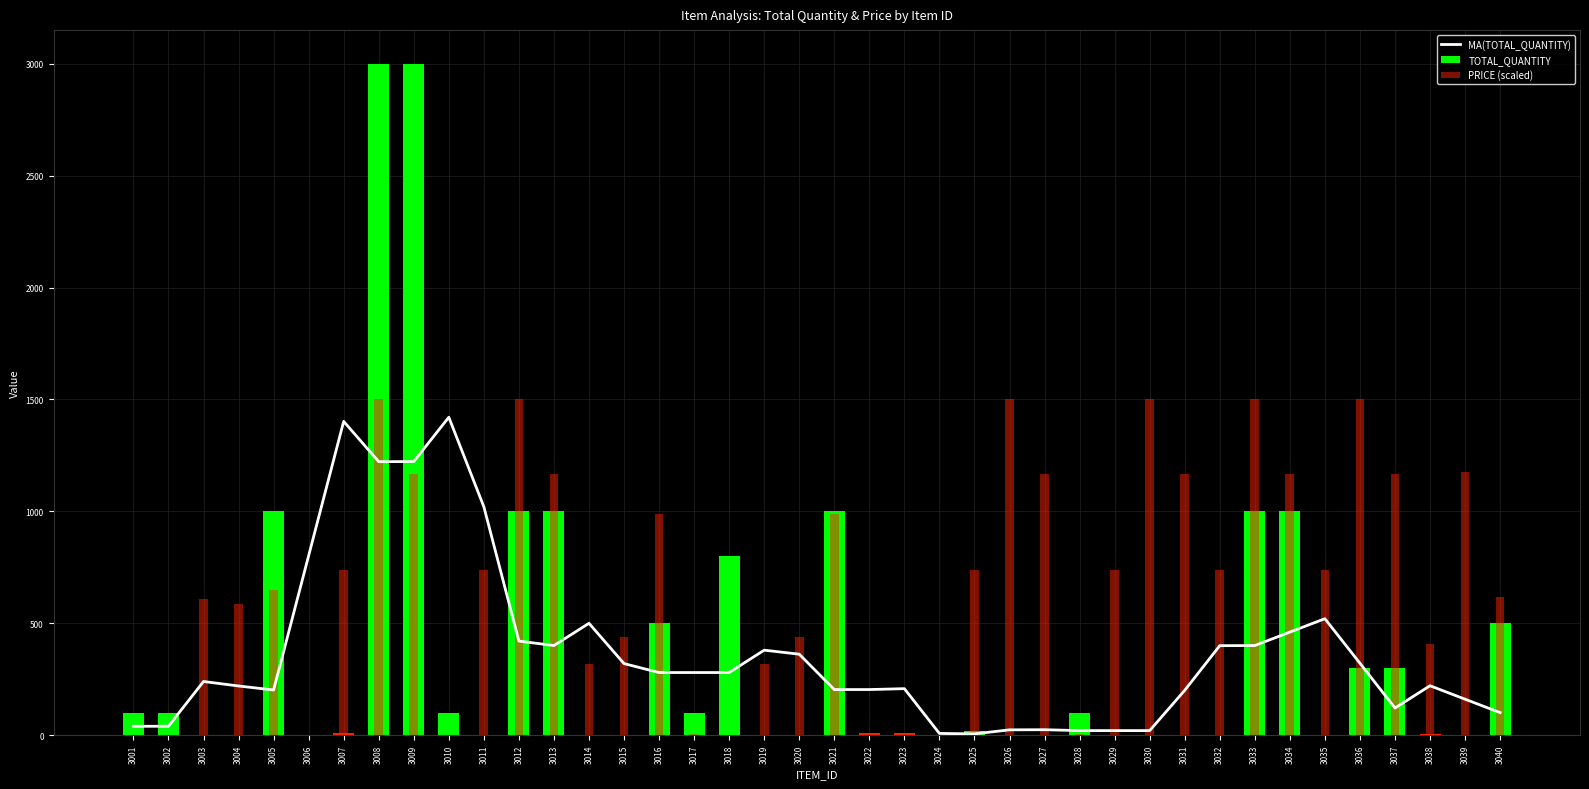

What is the difference between the values at 3034 and 3025?

454.6